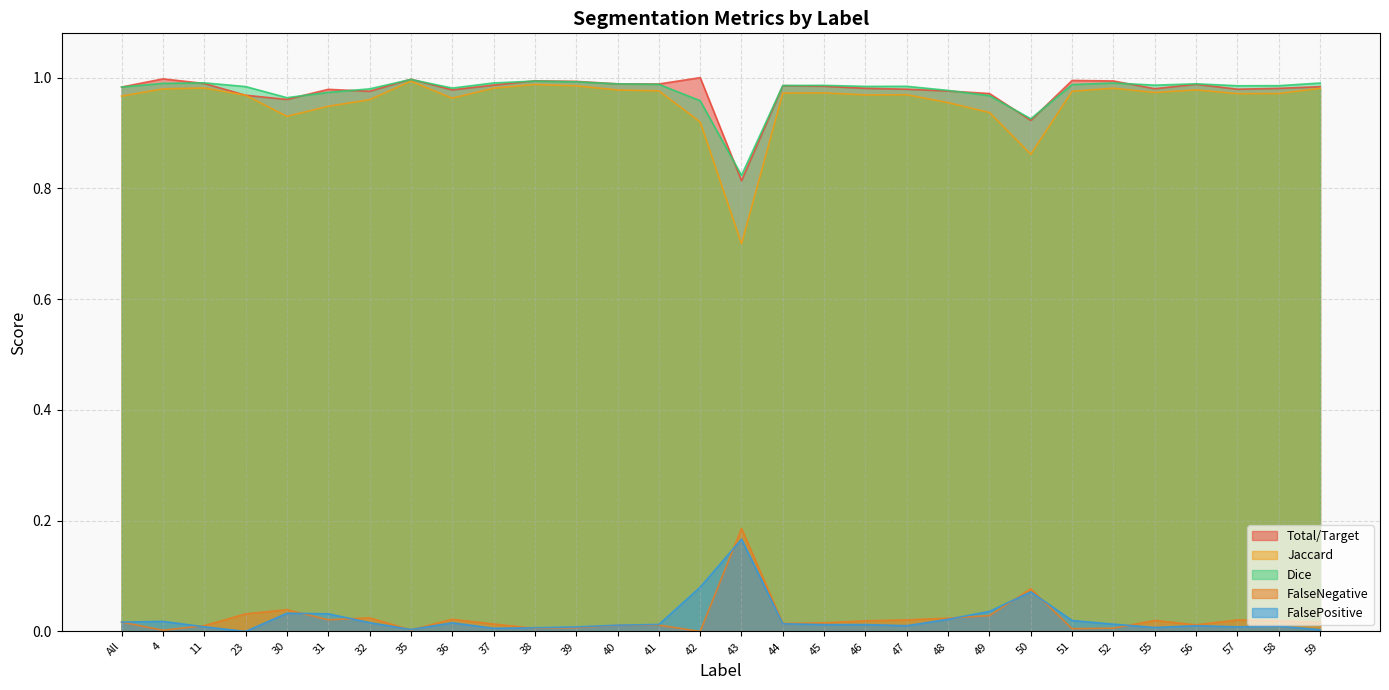

True or false: Total/Target and Jaccard intersect in this chart.

False